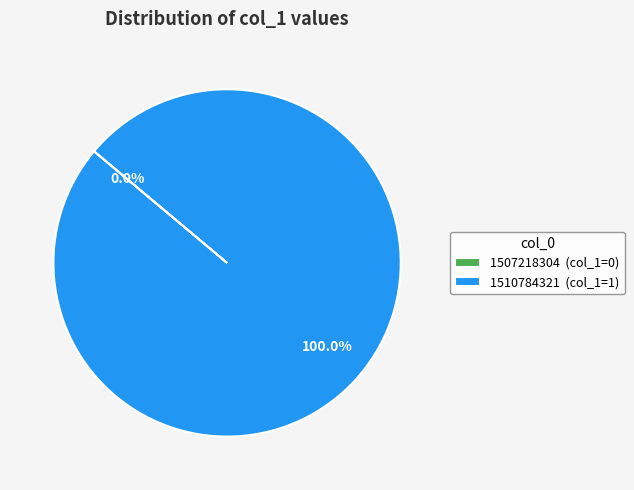

True or false: 1510784321 accounts for 100% of the total.

True